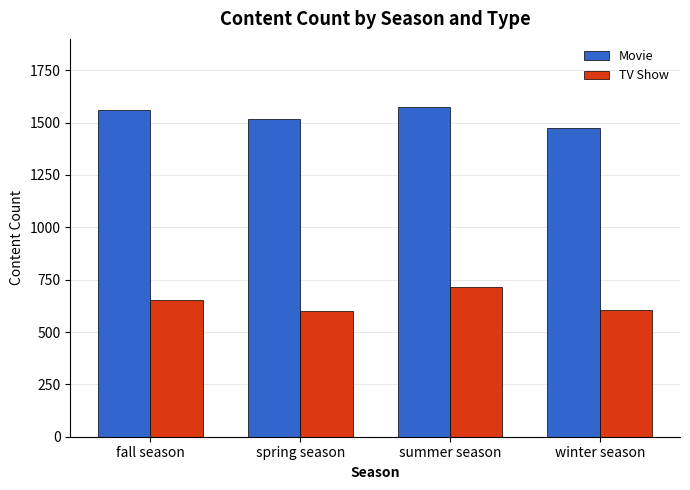

Is it true that Movie equals 1562 at fall season?

True